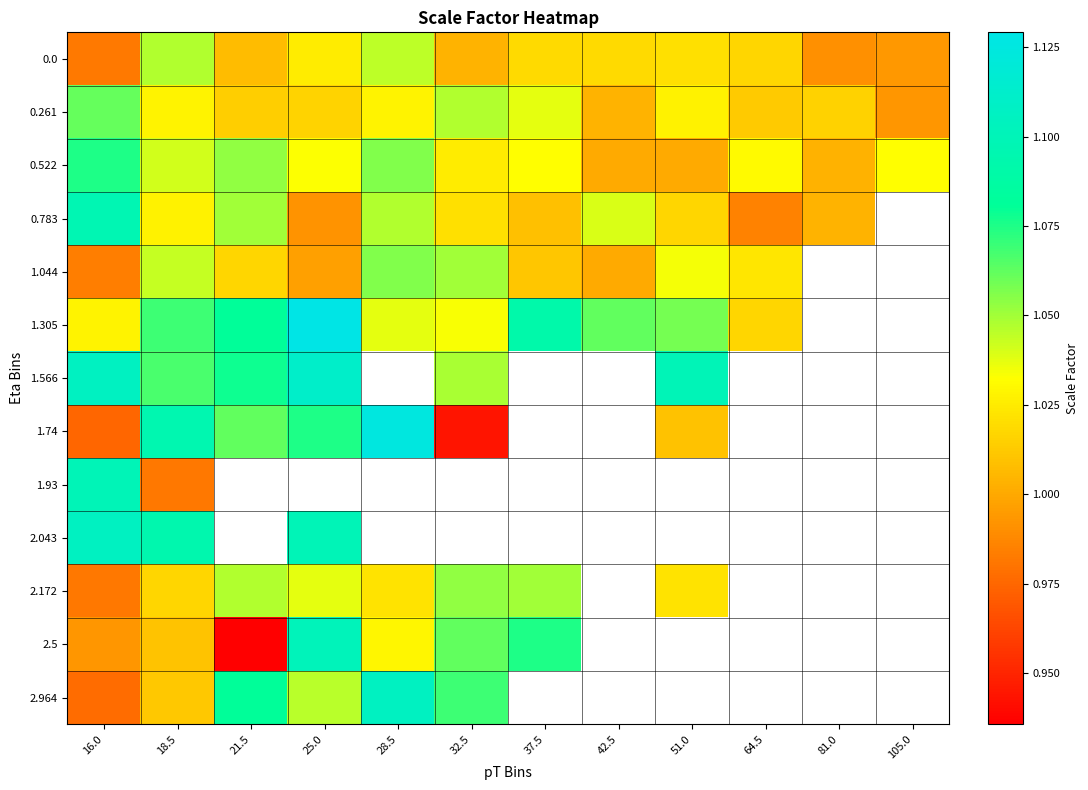

At which label is 1.305 closest to 1?

64.5